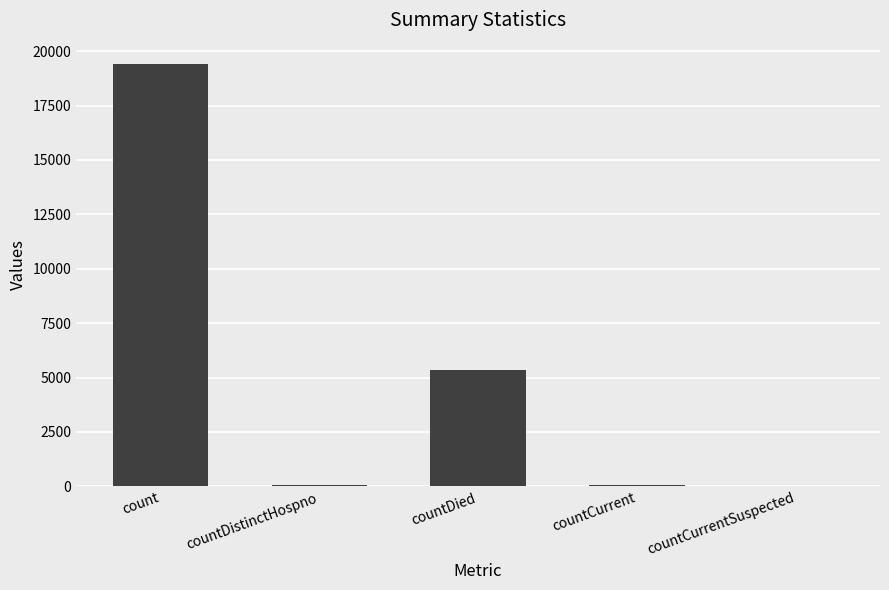

What is the average value?

4975